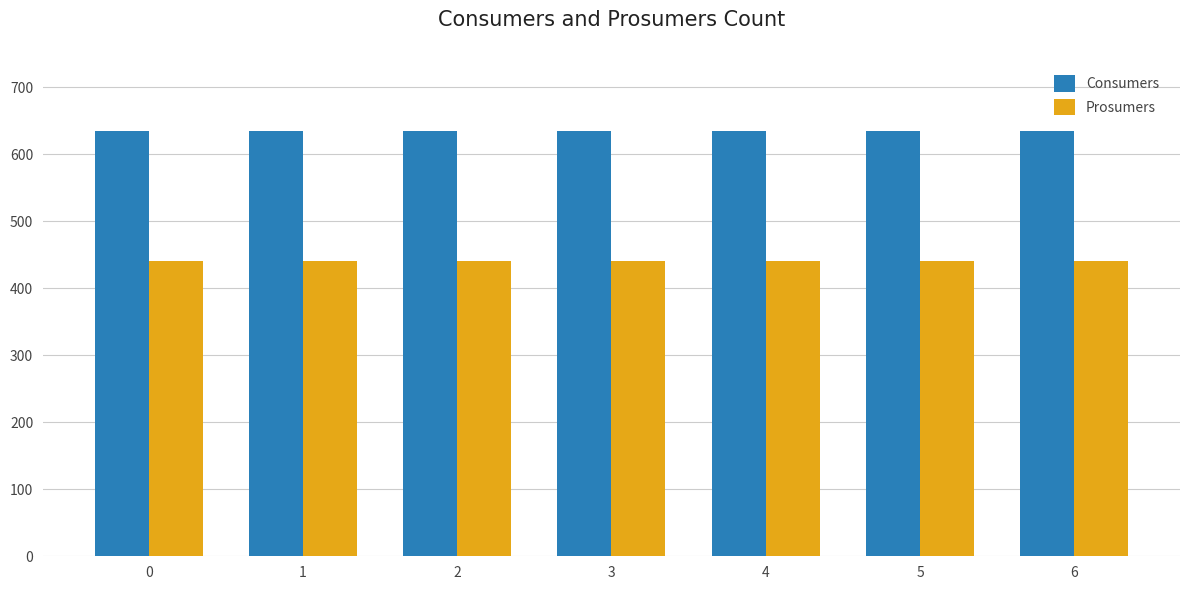

What is the highest value of the Prosumers series?

440